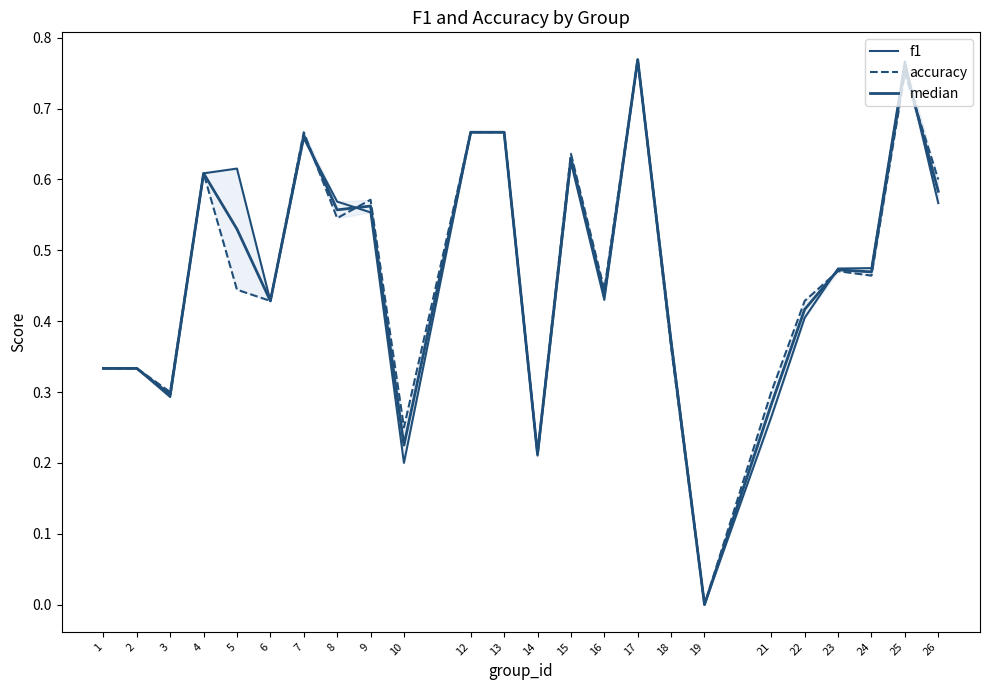

Which series has the largest total across all categories?

f1